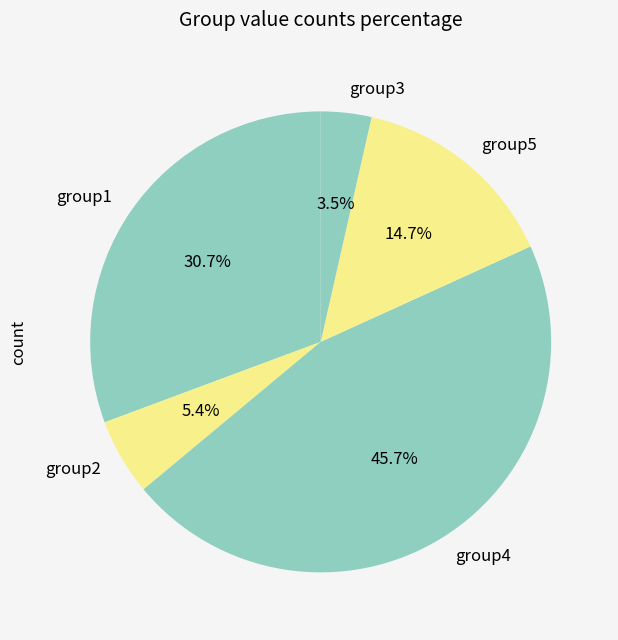

What percentage is the group5 slice, to the nearest percent?

15%